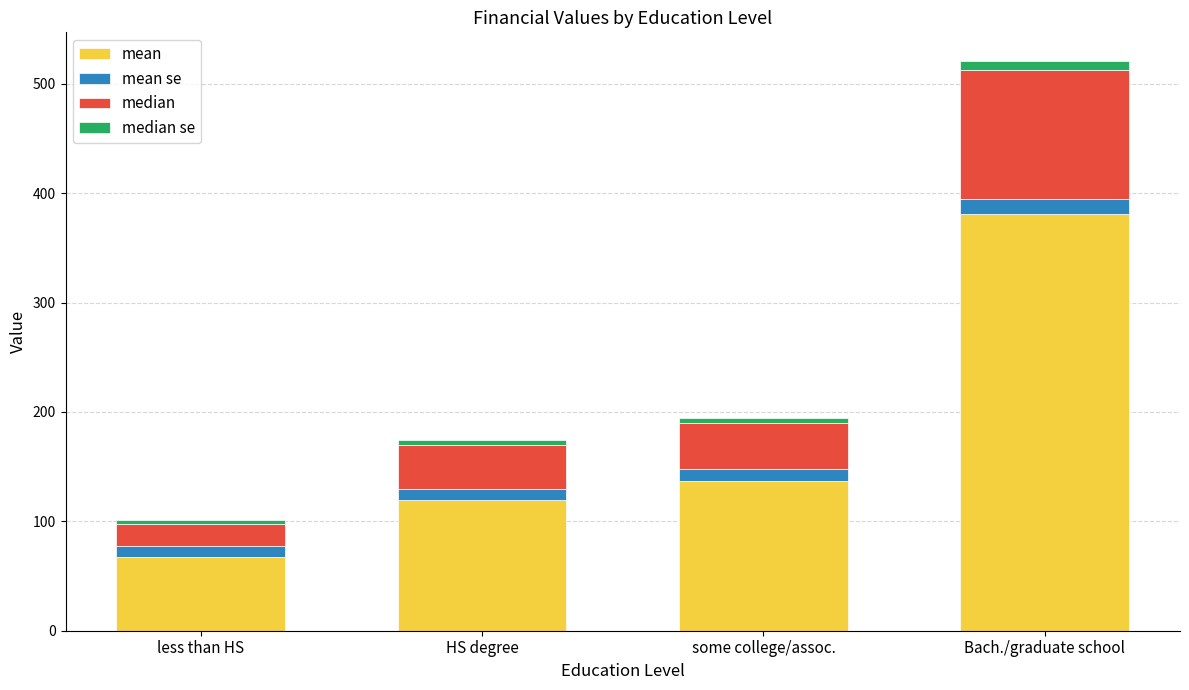

At which label does mean reach its minimum?

less than HS